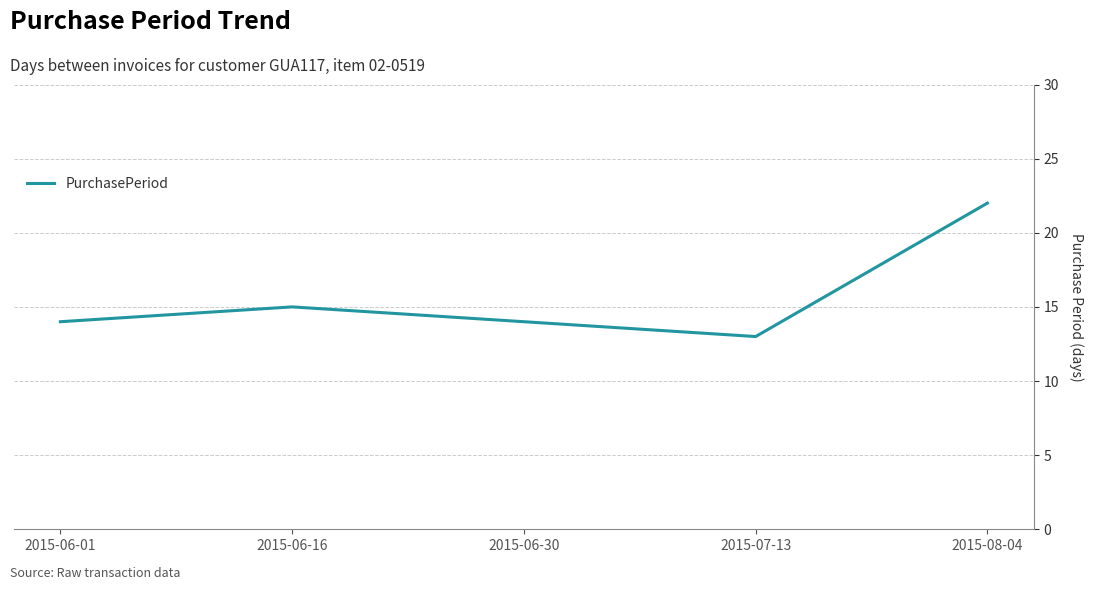

What is the maximum value shown in the chart?

22